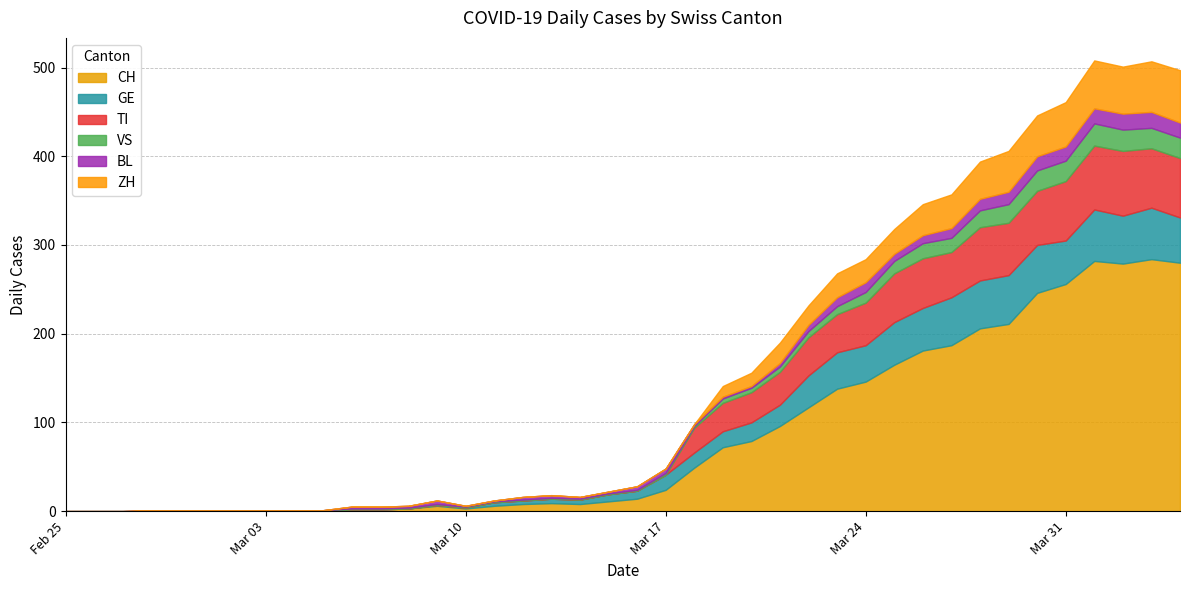

What is the label of the 35th point from the right?

2020-03-01